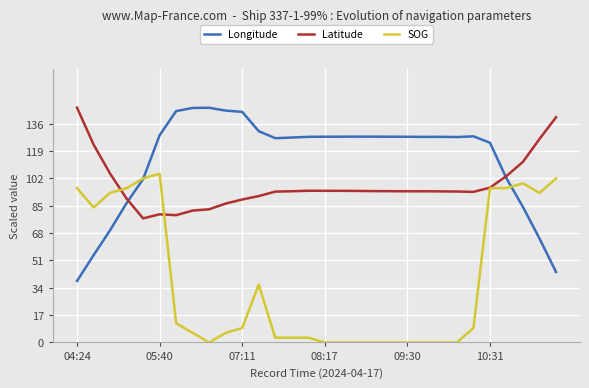

Which series has the widest spread of values?

Longitude